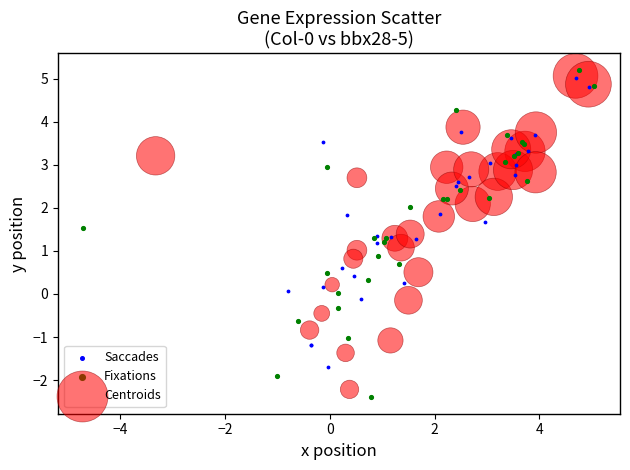

Which series has the widest spread of Y values?

Fixations